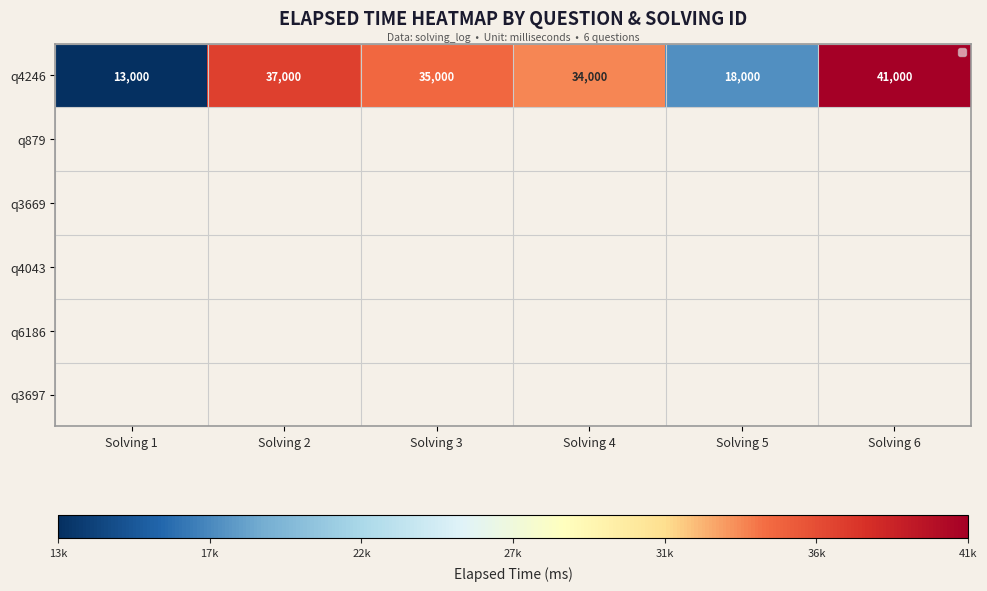

Is it true that q4246 equals 18000 at Solving 5?

True